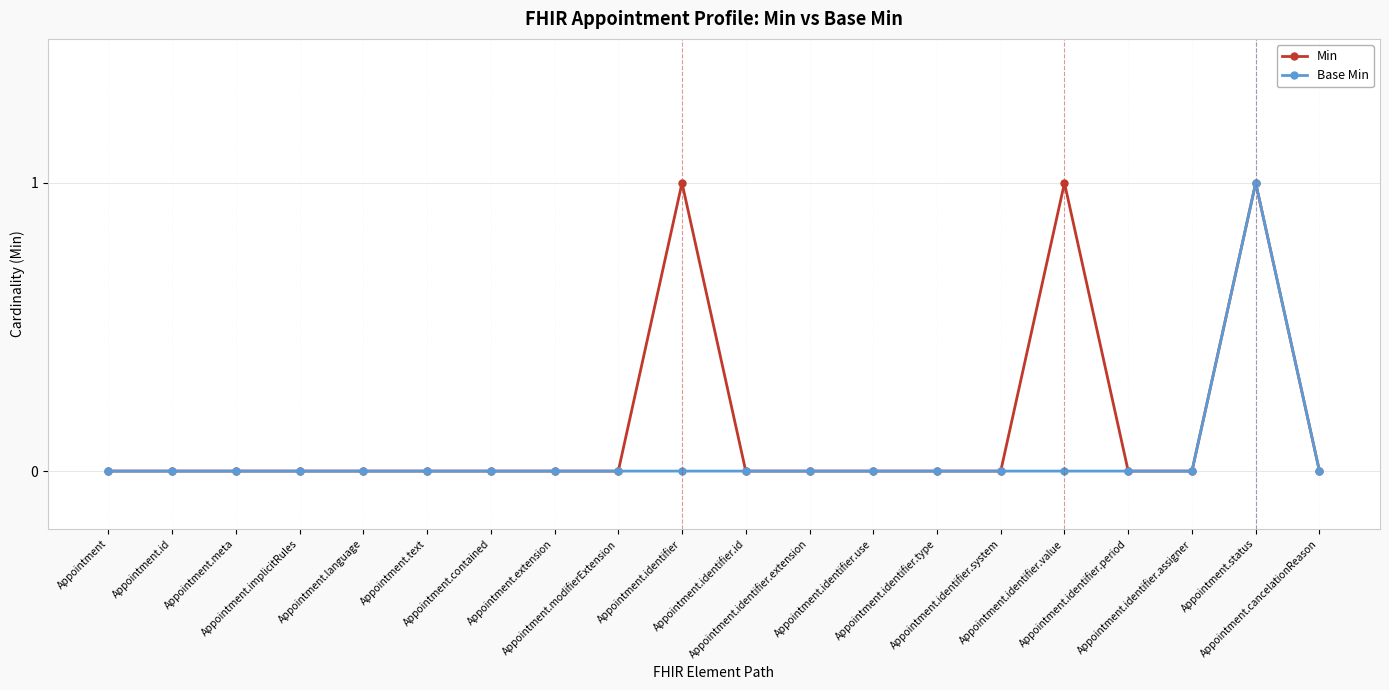

Reading left to right, list all the values displayed in this chart.

Min: Appointment=0	Appointment.id=0	Appointment.meta=0	Appointment.implicitRules=0	Appointment.language=0	Appointment.text=0	Appointment.contained=0	Appointment.extension=0	Appointment.modifierExtension=0	Appointment.identifier=1	Appointment.identifier.id=0	Appointment.identifier.extension=0	Appointment.identifier.use=0	Appointment.identifier.type=0	Appointment.identifier.system=0	Appointment.identifier.value=1	Appointment.identifier.period=0	Appointment.identifier.assigner=0	Appointment.status=1	Appointment.cancelationReason=0
Base Min: Appointment=0	Appointment.id=0	Appointment.meta=0	Appointment.implicitRules=0	Appointment.language=0	Appointment.text=0	Appointment.contained=0	Appointment.extension=0	Appointment.modifierExtension=0	Appointment.identifier=0	Appointment.identifier.id=0	Appointment.identifier.extension=0	Appointment.identifier.use=0	Appointment.identifier.type=0	Appointment.identifier.system=0	Appointment.identifier.value=0	Appointment.identifier.period=0	Appointment.identifier.assigner=0	Appointment.status=1	Appointment.cancelationReason=0